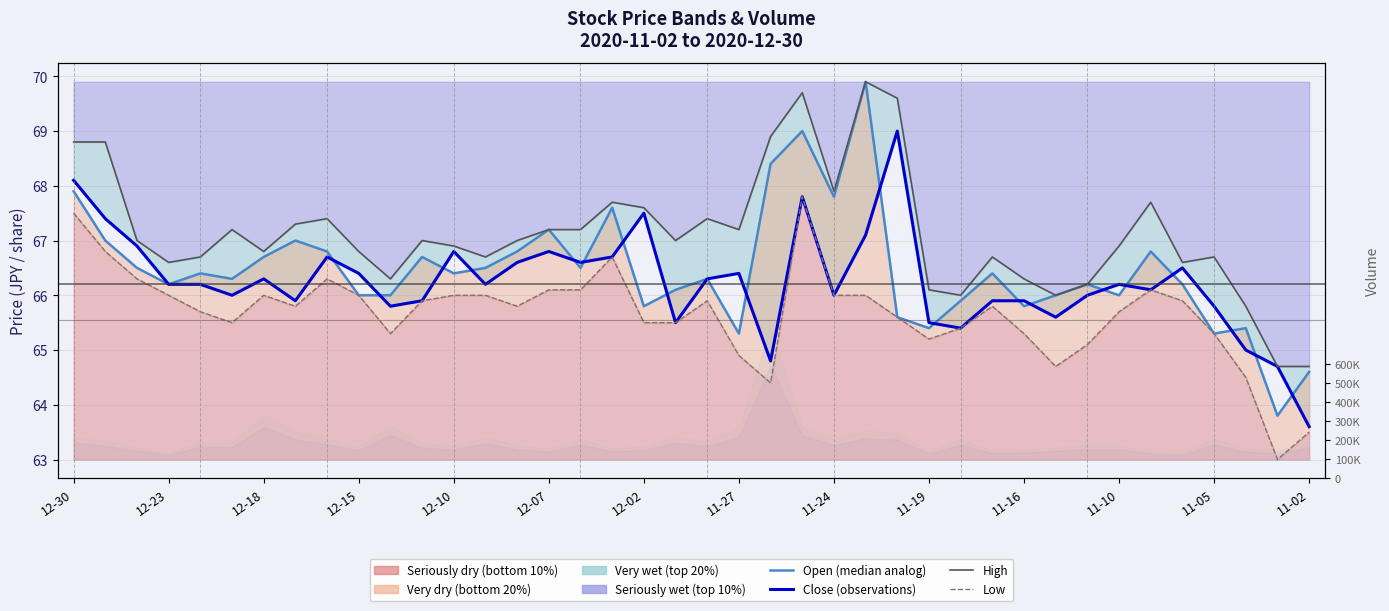

At 12-23, list the series in order from smallest to largest.

Low, Open (median analog), Close (observations), High